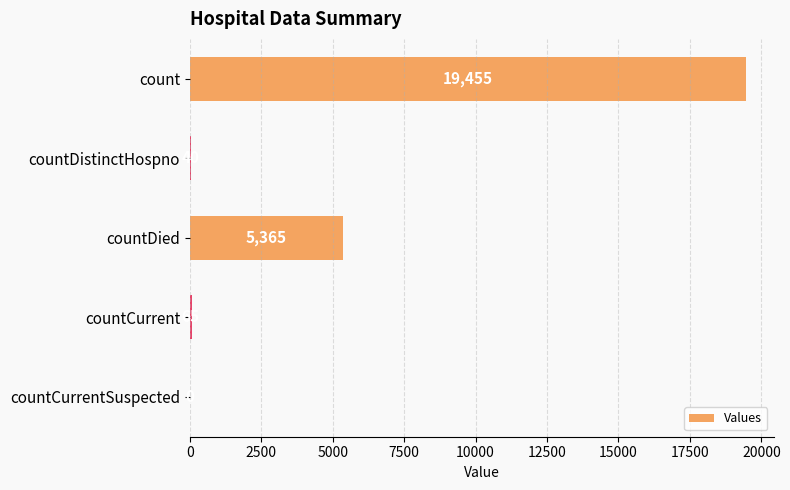

How many positive values are there?

4